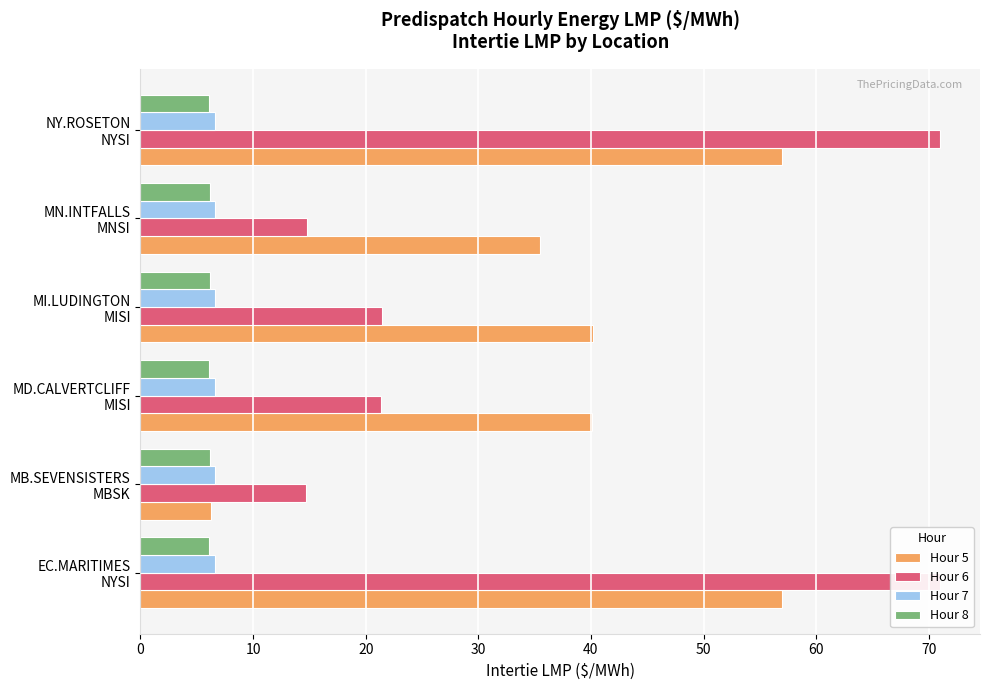

True or false: Hour 5 has a value of 40.1 at MD.CALVERTCLIFF MISI.

True